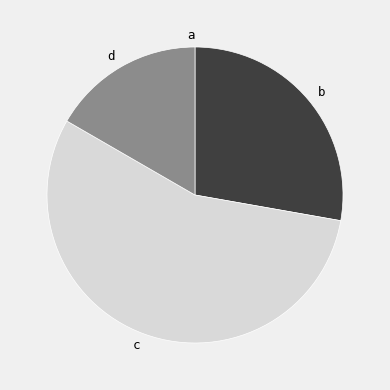

Count the number of slices in the pie.

4